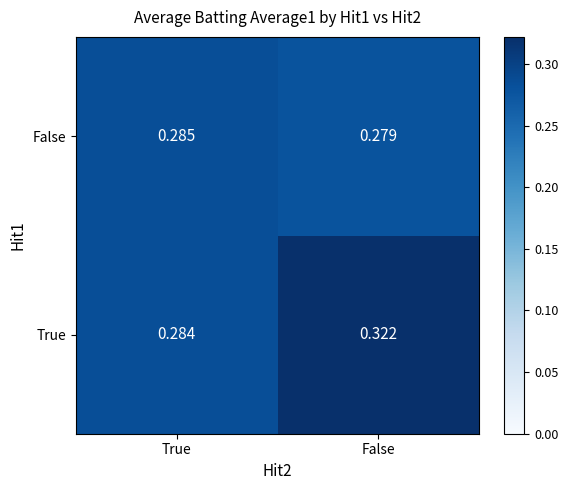

Rank the series by their maximum value, from lowest to highest.

False, True